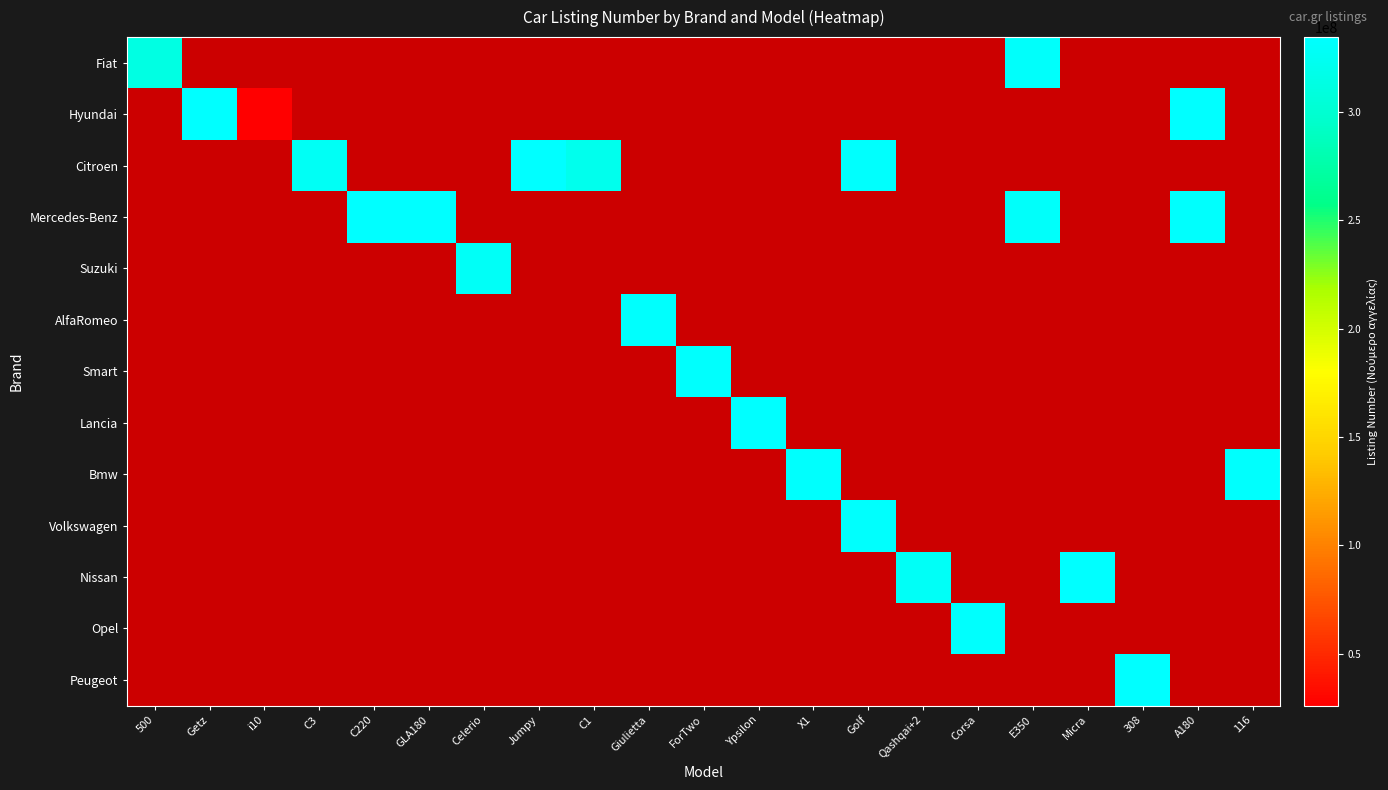

Is the value of Opel at Qashqai+2 greater than the value of Bmw at 500?

No